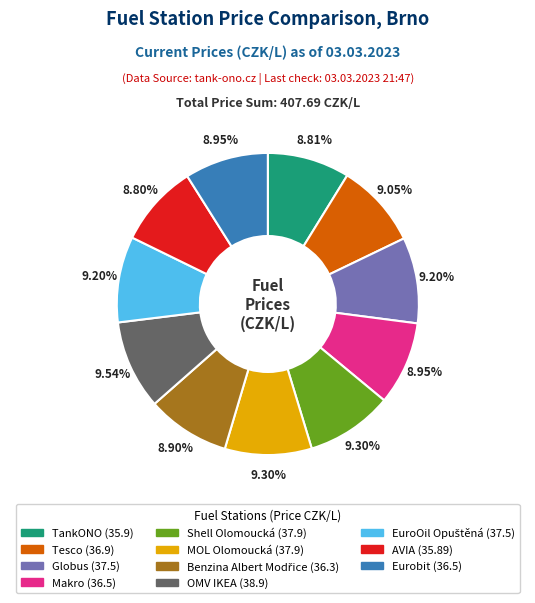

Combined, what portion of the pie is MOL Olomoucká and Shell Olomoucká?

18.6%